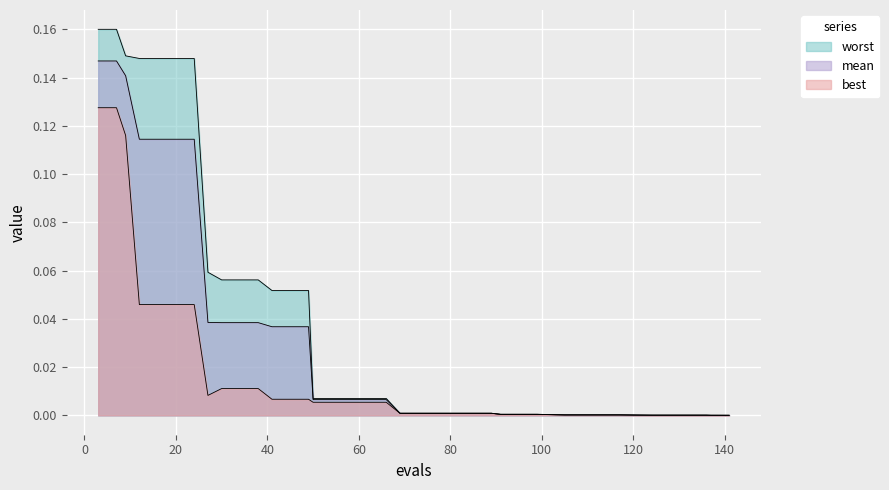

How many series are shown in this chart?

3